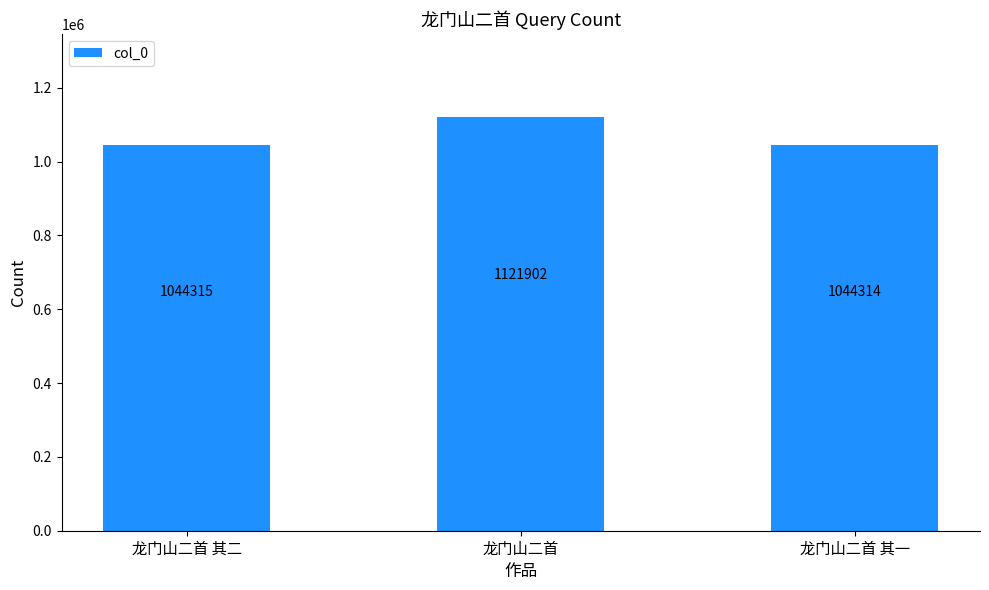

Which category has the highest value across all series?

龙门山二首